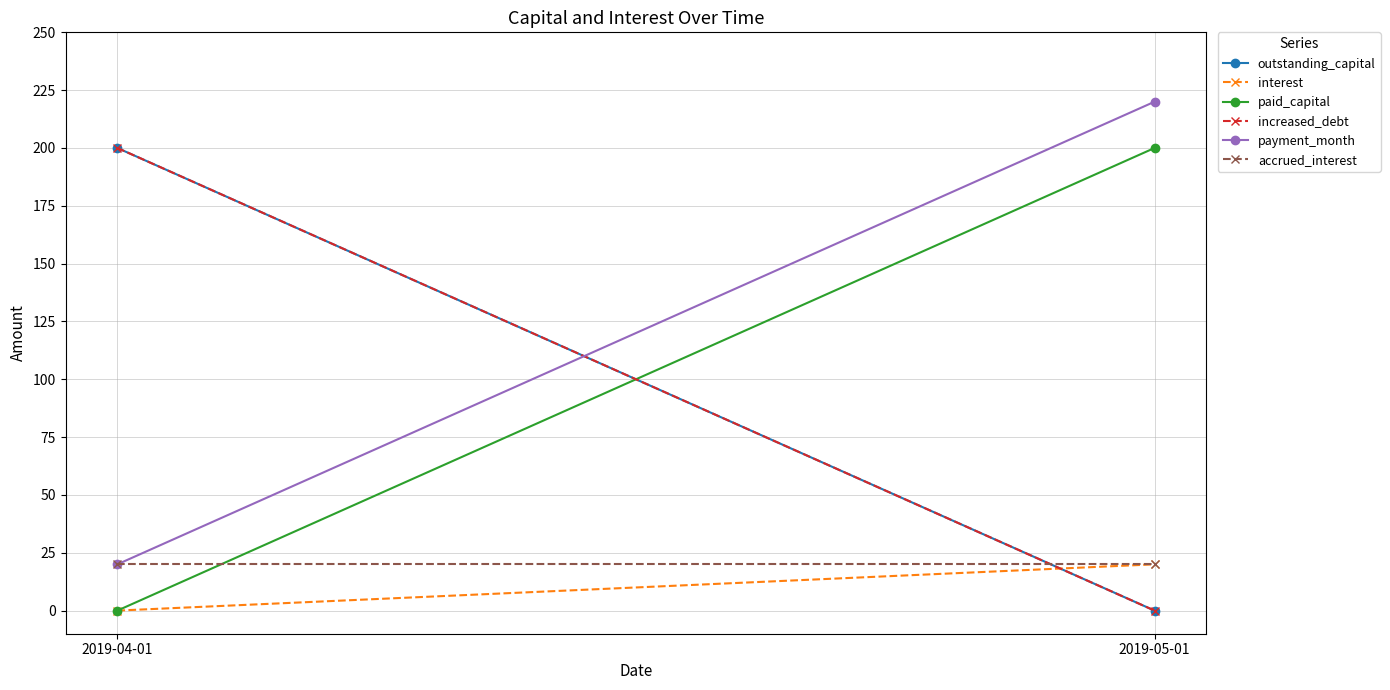

How many lines are shown in the chart?

6